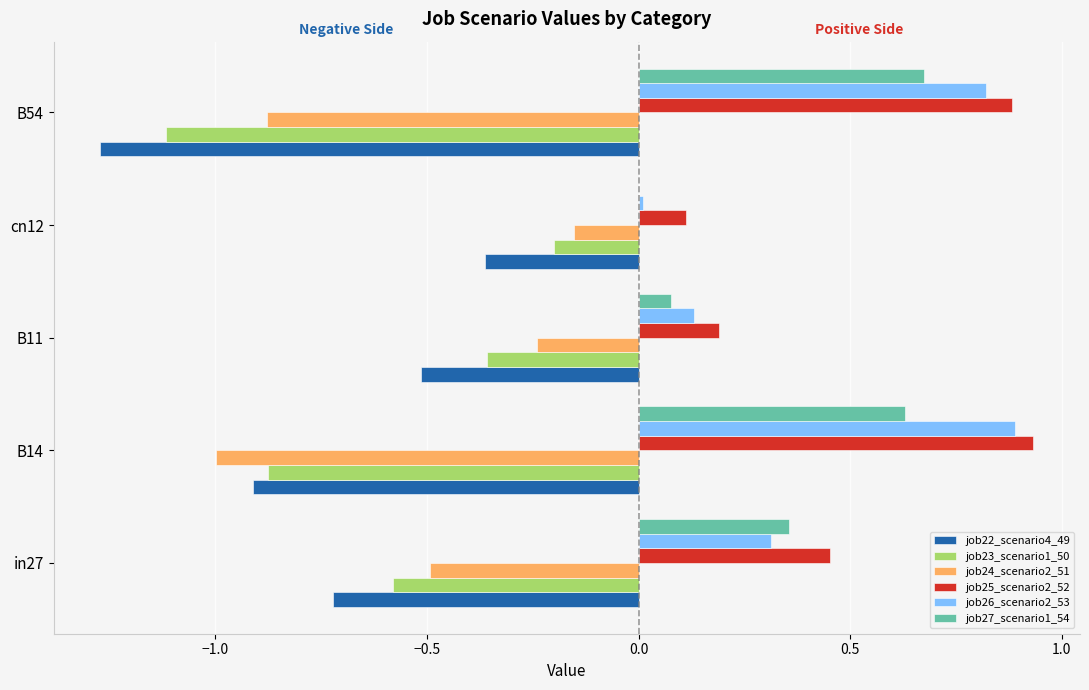

Which series has the largest total across all categories?

job25_scenario2_52